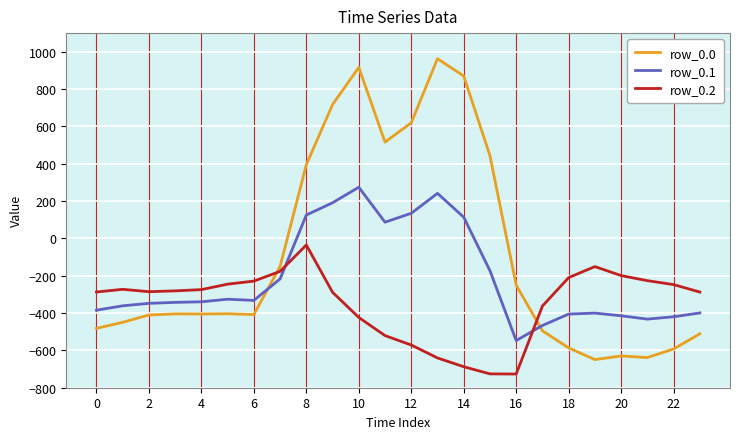

Which series has the widest spread of values?

row_0.0